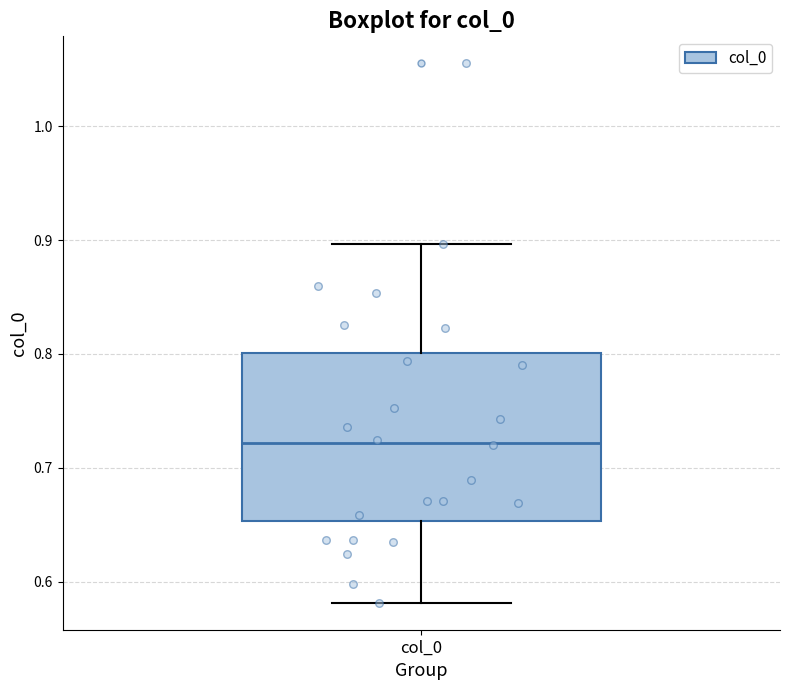

Transcribe this box plot: give where the median line is, the range the box spans, and where the two whiskers end, as read against the y-axis. The values are not printed on the chart, so give them approximately, as read against the axis.

median 0.72, box 0.65 to 0.80, whiskers 0.58 to 0.90